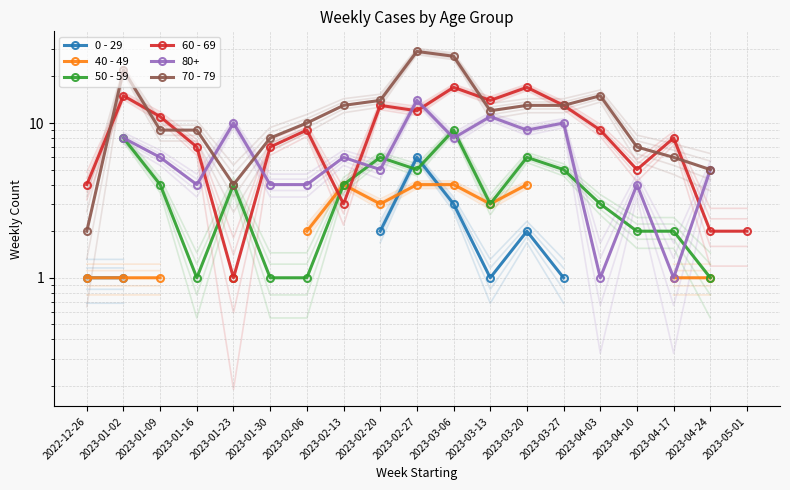

Which has a higher value, 2023-01-23 or 2023-01-09?

2023-01-09